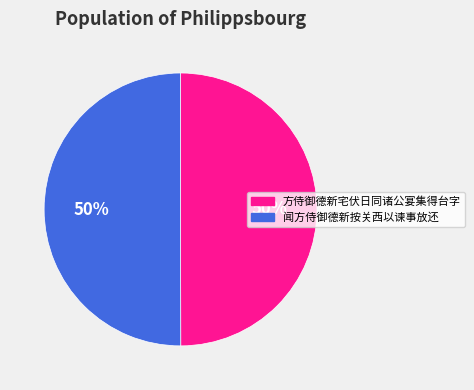

Combined, do 方侍御德新宅伏日同诸公宴集得台字 and 闻方侍御德新按关西以谏事放还 account for over 50%?

Yes